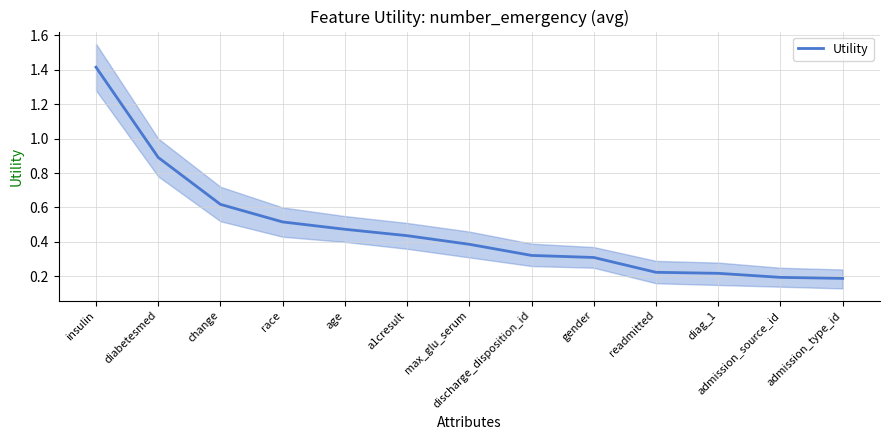

The value at diag_1 is 0.2. True or false?

True